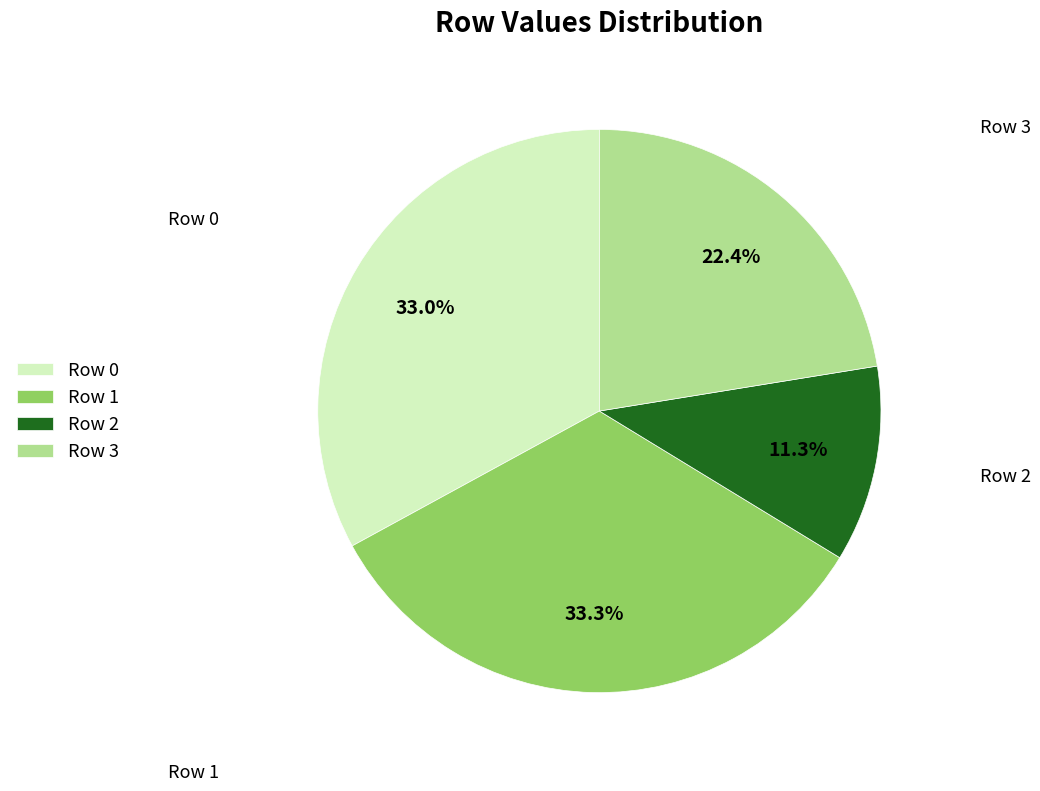

To the nearest percent, what percentage of the pie is Row 3?

22%